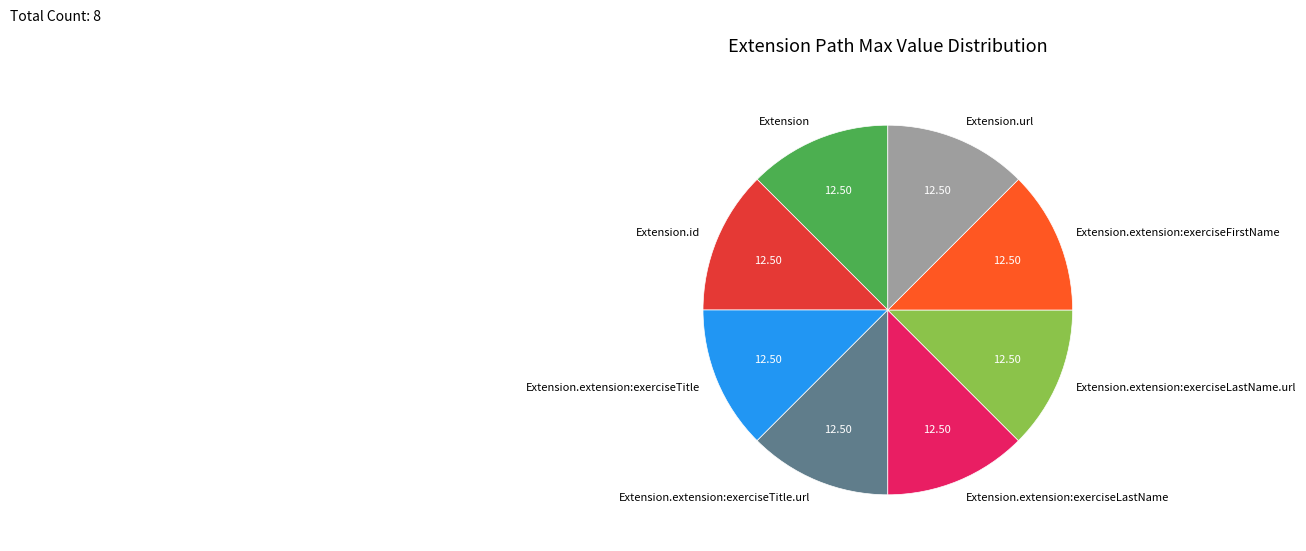

What is the ratio of the value at Extension.extension:exerciseLastName to the value at Extension.extension:exerciseTitle.url?

1.0